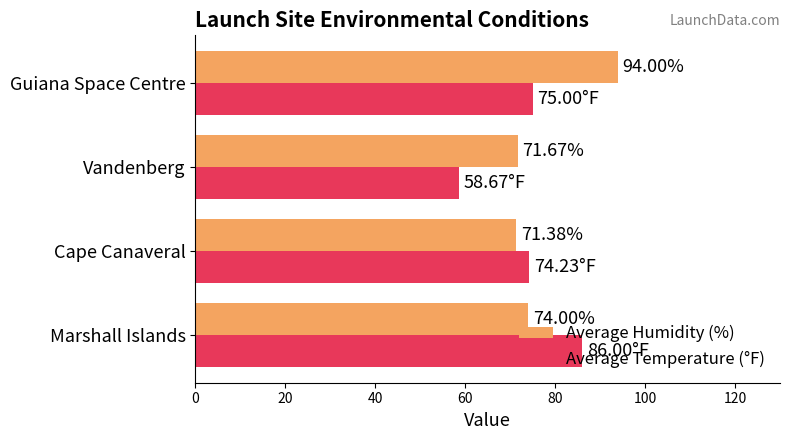

Count the number of data series in this chart.

2